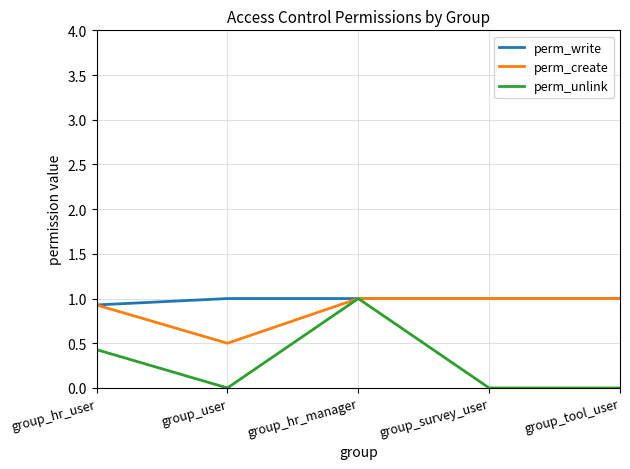

What is the difference between the second highest and second lowest values in the perm_unlink series?

0.4